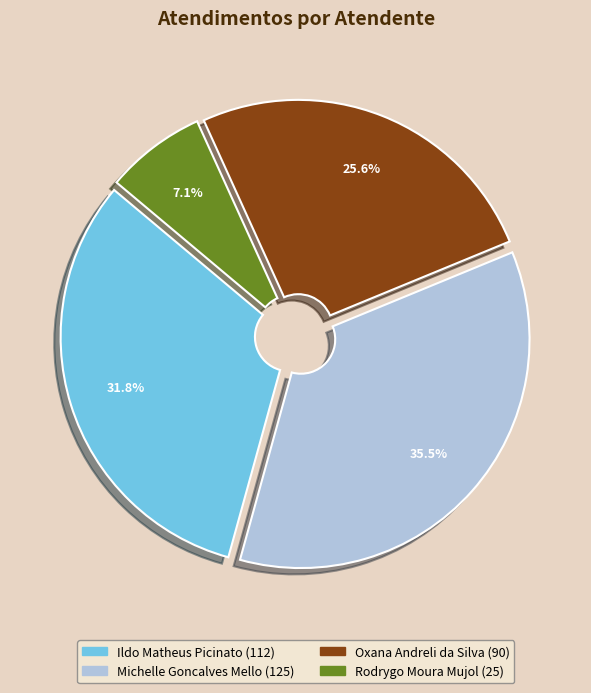

To the nearest percent, what percentage of the pie is Ildo Matheus Picinato?

32%